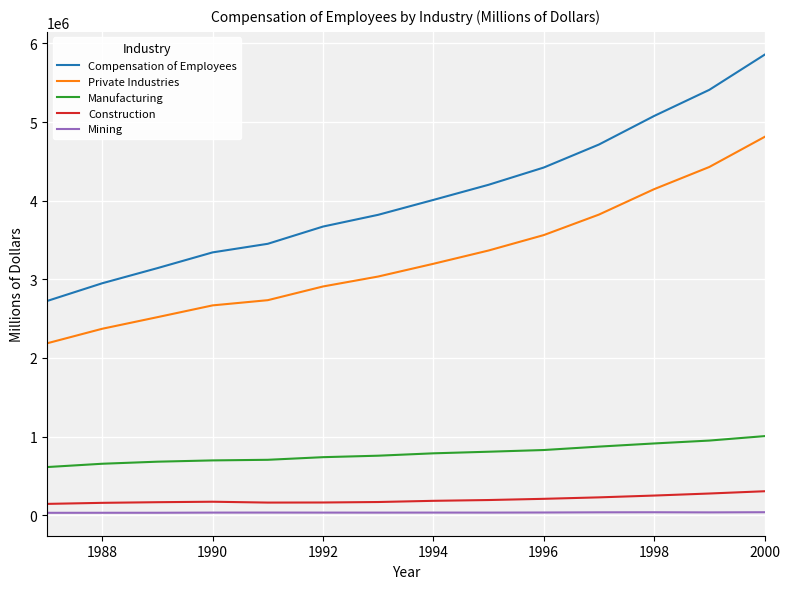

True or false: Private Industries has more than 2 points higher than both neighbors.

False